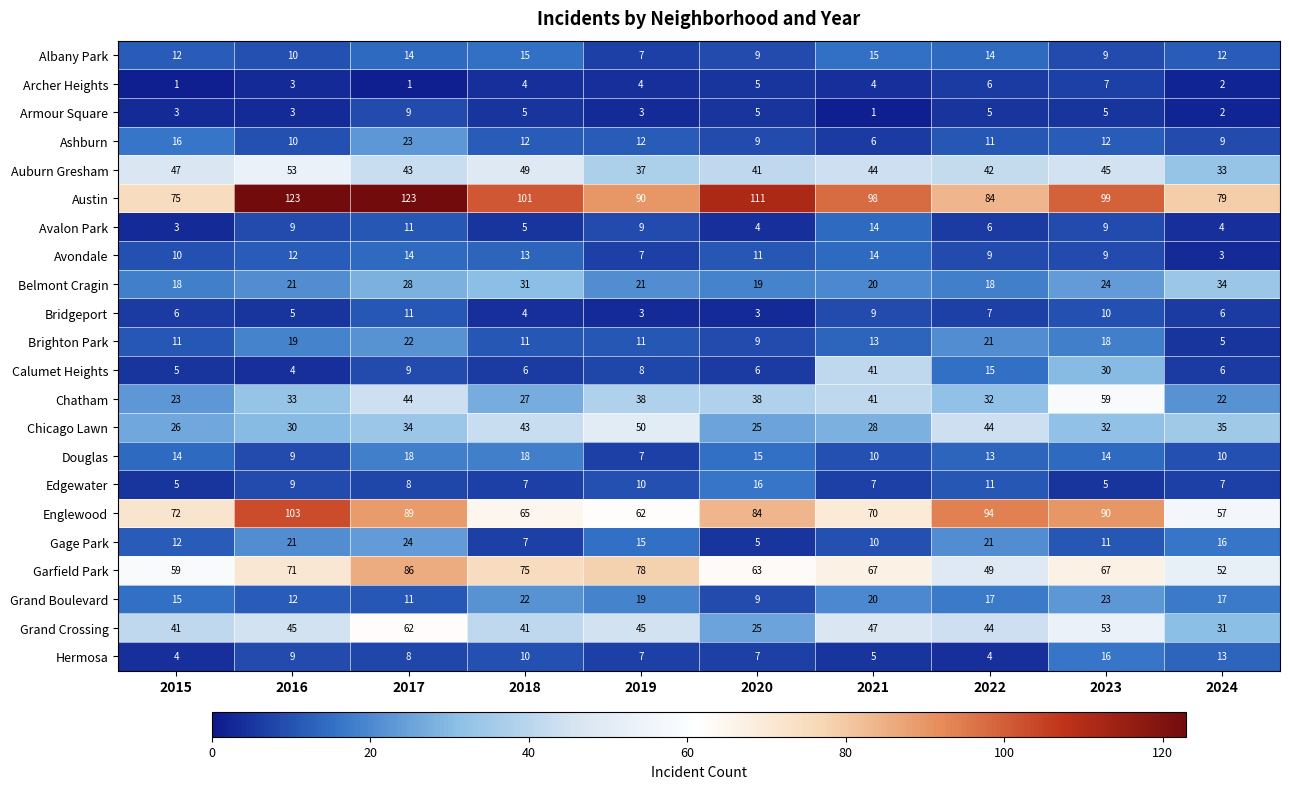

The Belmont Cragin series shows 19 at 2017. True or false?

False